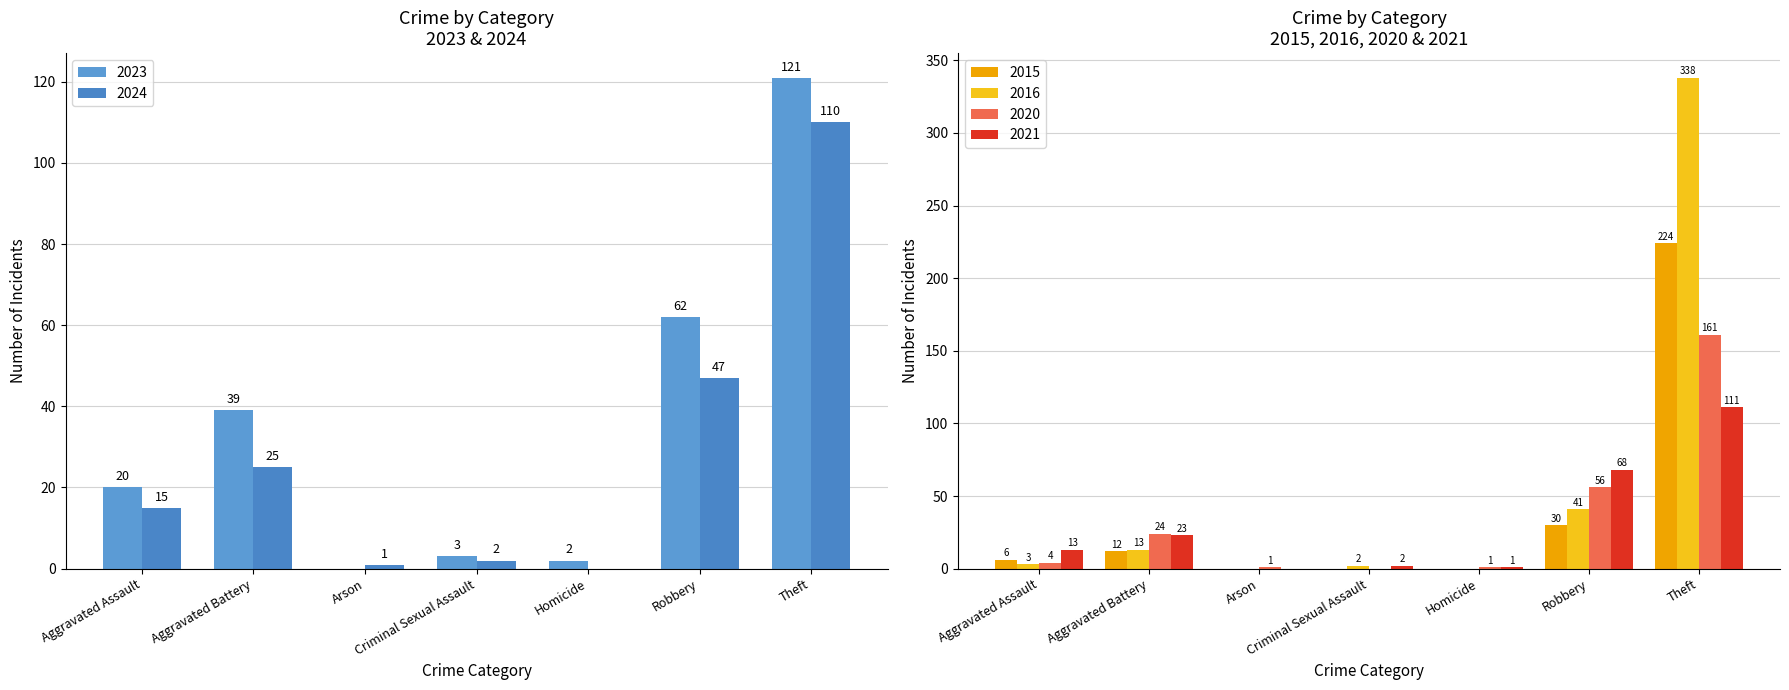

Read the 2024 value at Total, to the nearest 10.

200